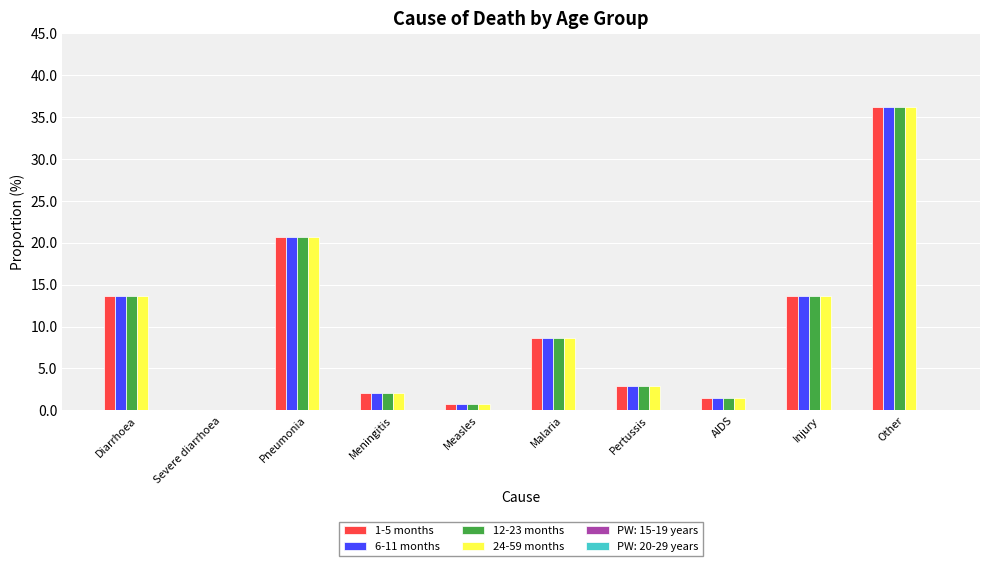

Where does the 12-23 months series first go above 8?

Diarrhoea